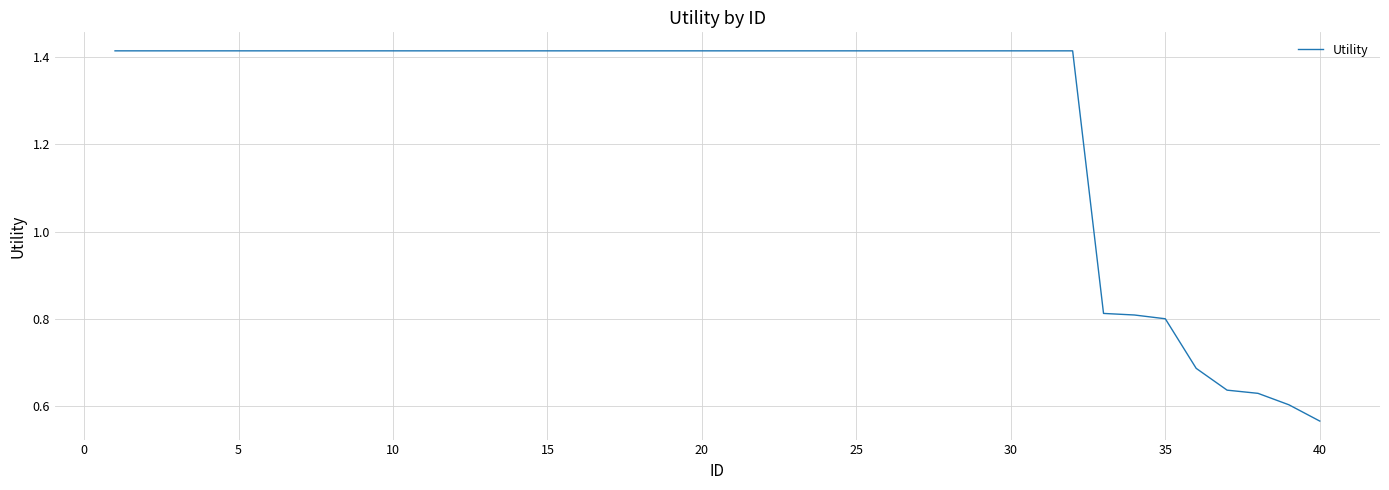

Is this an area chart (filled region under the line)?

No